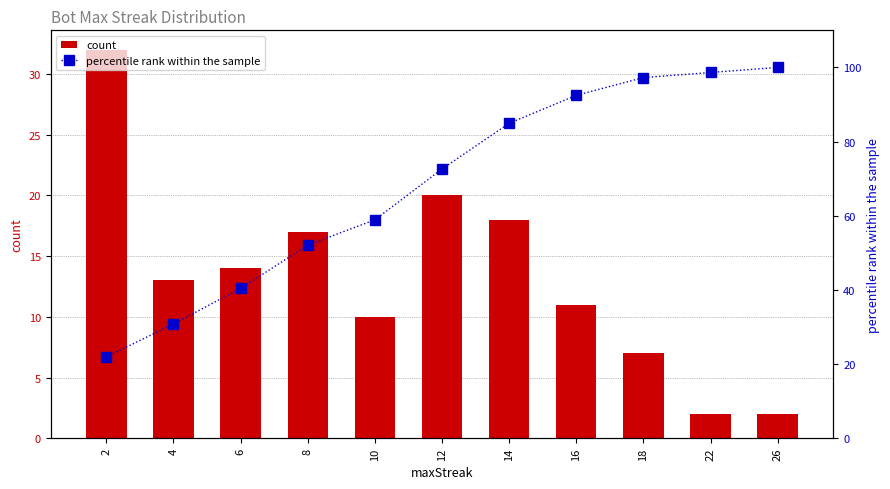

What are all the series names shown in the legend?

count, percentile rank within the sample